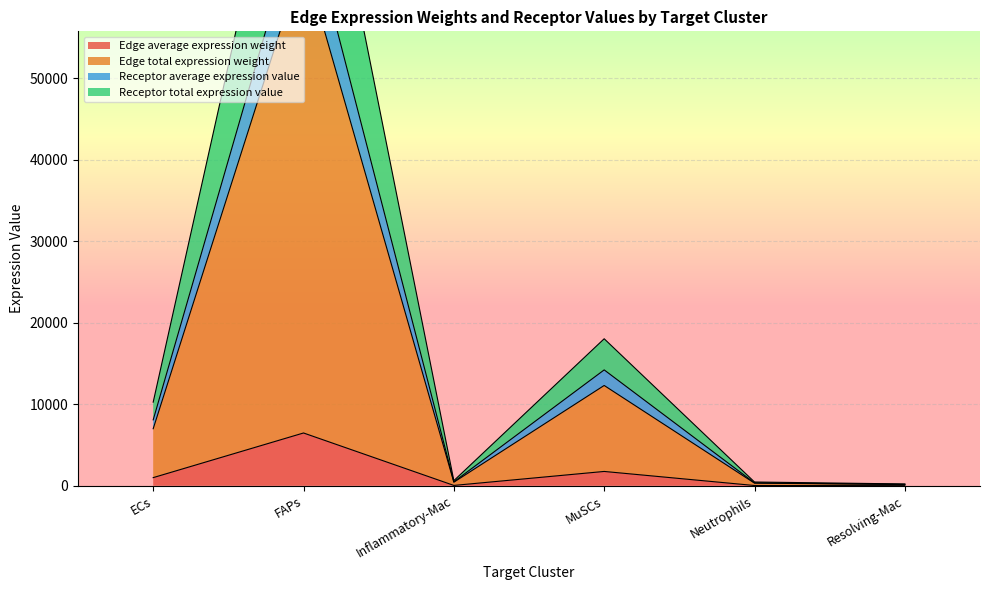

Which category has the highest value in the Receptor average expression value series?

FAPs